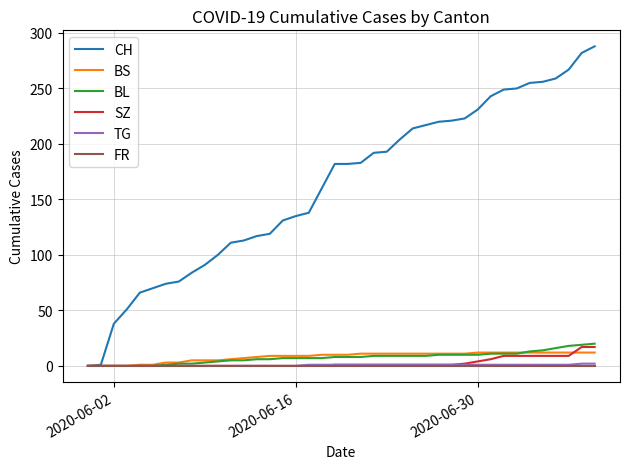

What is the highest value of the SZ series?

17